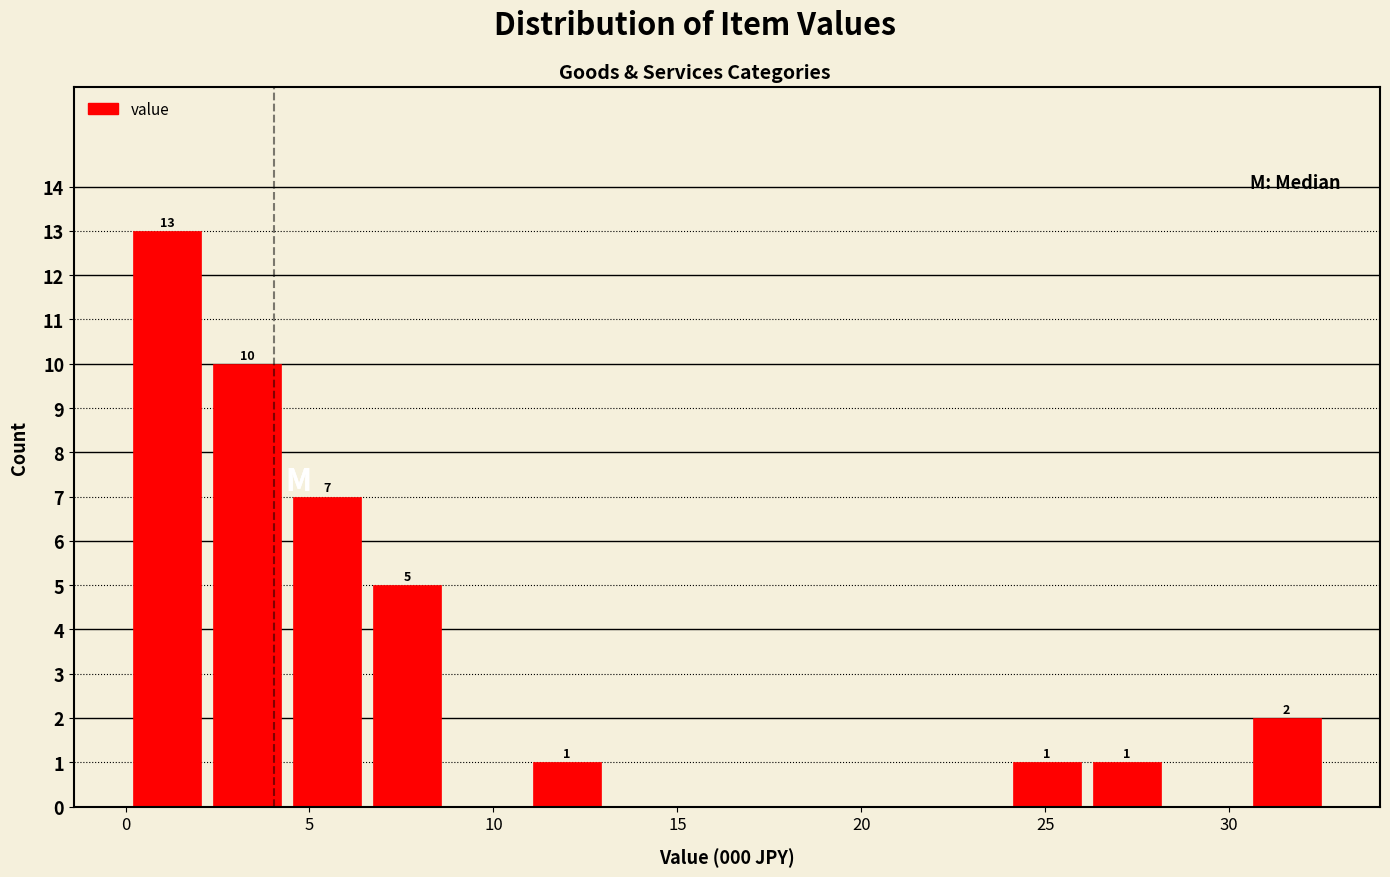

Over which range of the x-axis is the bar tallest?

0.0 to 2.0